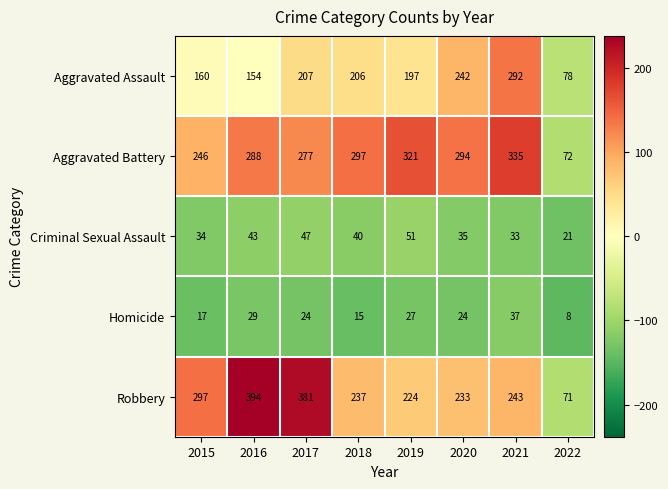

What is the sum of the Aggravated Assault values at 2015 and 2022?

238